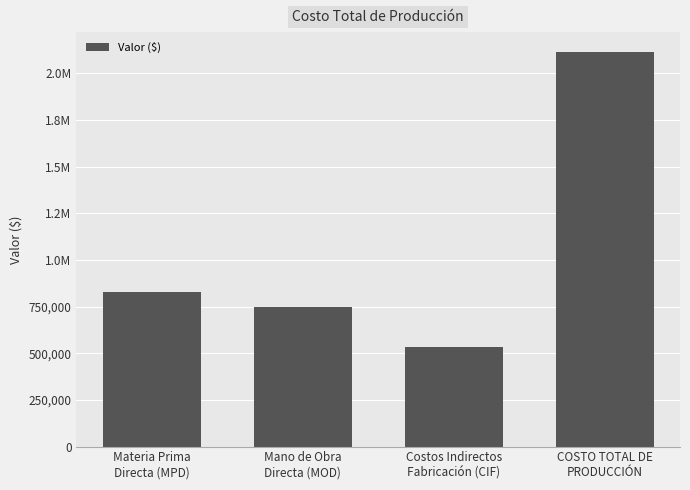

Rank the categories by value from highest to lowest.

COSTO TOTAL DE
PRODUCCIÓN, Materia Prima
Directa (MPD), Mano de Obra
Directa (MOD), Costos Indirectos
Fabricación (CIF)